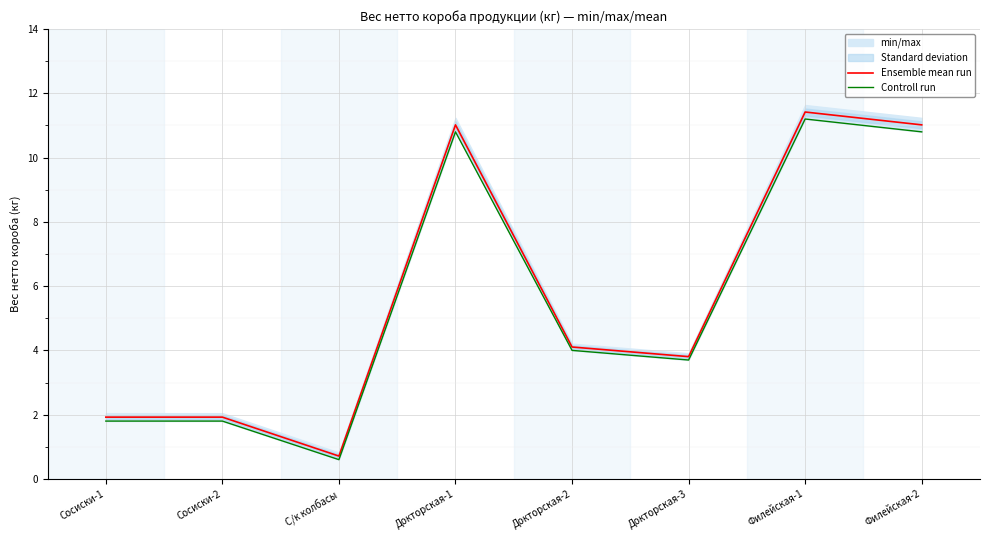

At which label does Controll run reach its peak?

Филейская-1